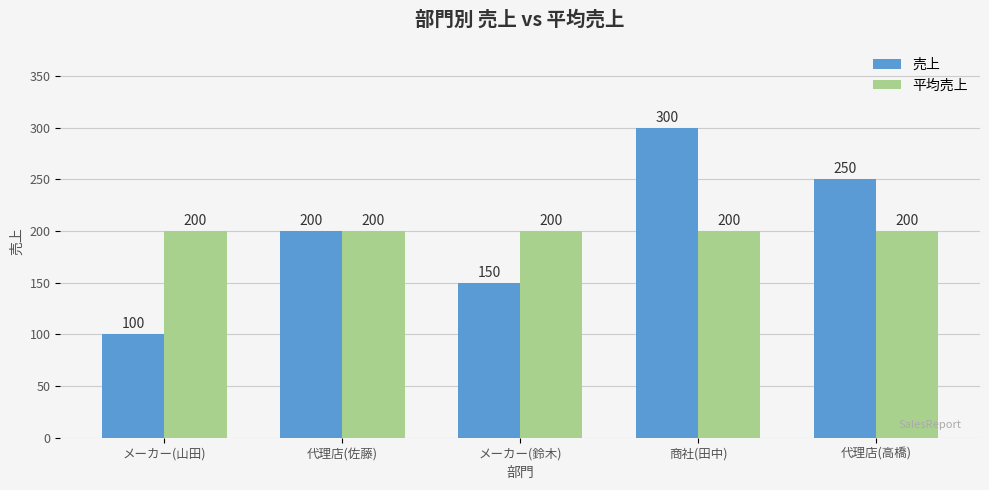

Are the bars horizontal?

No